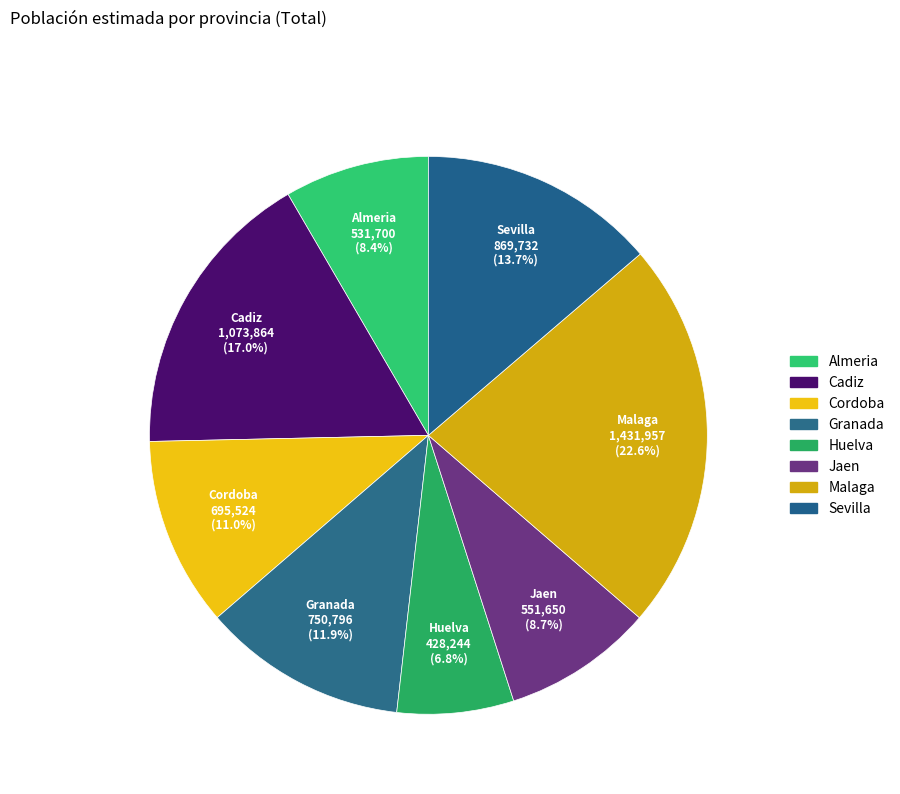

Which slice is the largest?

Malaga